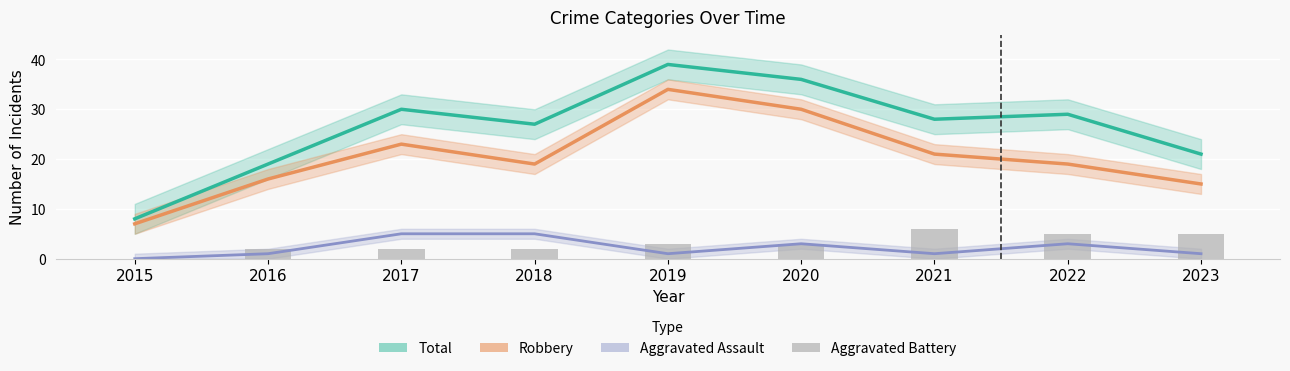

What is the value of the Aggravated Assault bar at the 2nd from the left?

1